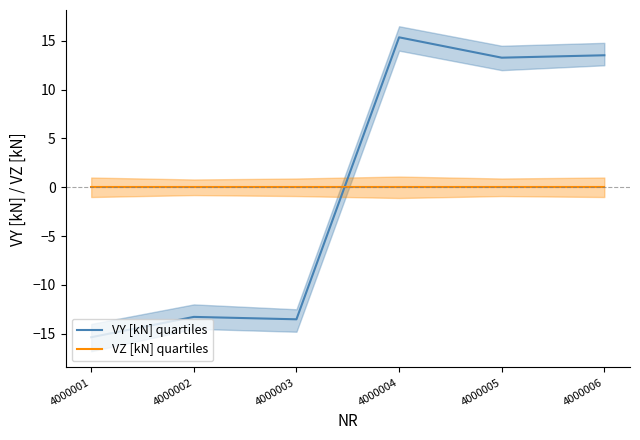

Which series changed the most between 4000004 and 4000005?

VY [kN] quartiles